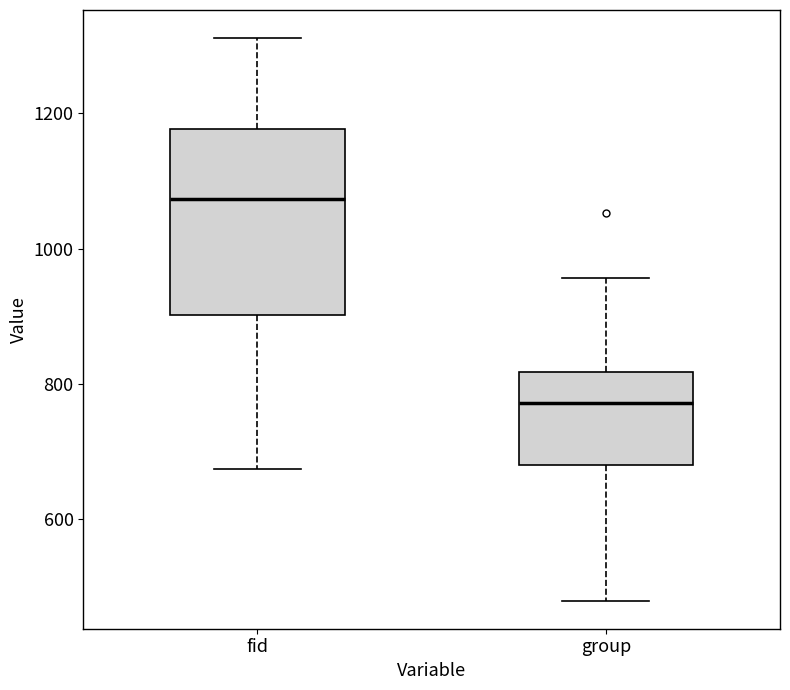

Reading left to right, read every box against the y-axis: the position of its median line, the range the box covers, and the ends of its whiskers. The values are not printed on the chart, so give them approximately, as read against the axis.

fid: median 1080, box 900 to 1180, whiskers 680 to 1320
group: median 780, box 680 to 820, whiskers 480 to 960